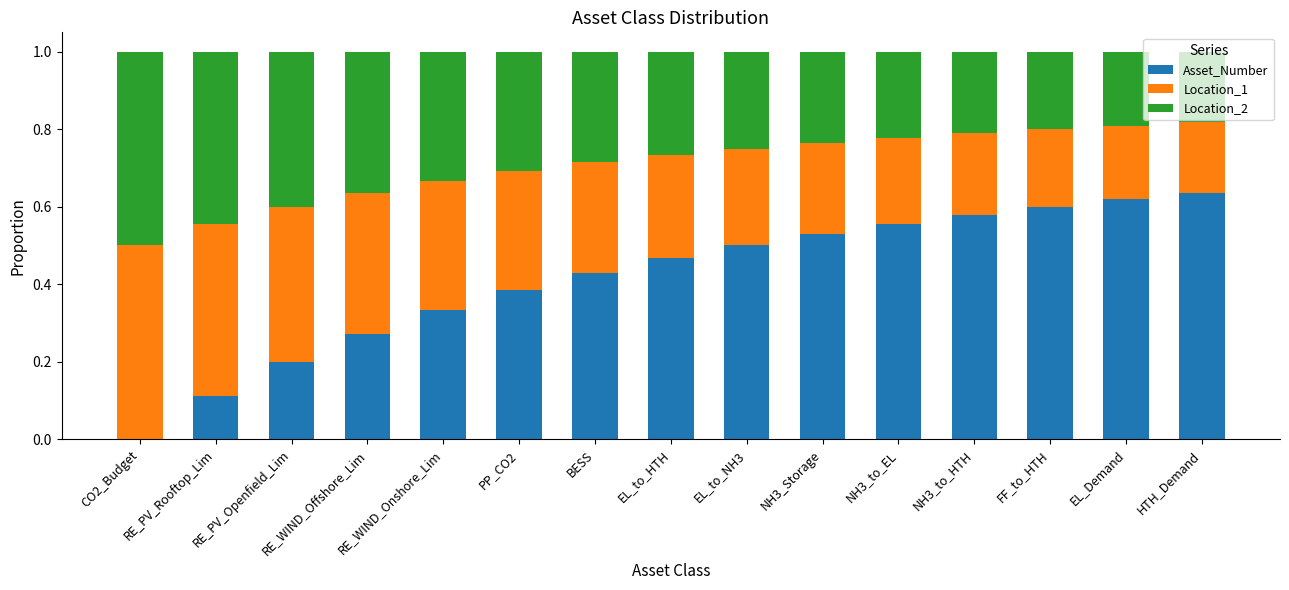

What is the sum of all Asset_Number values?

6.2